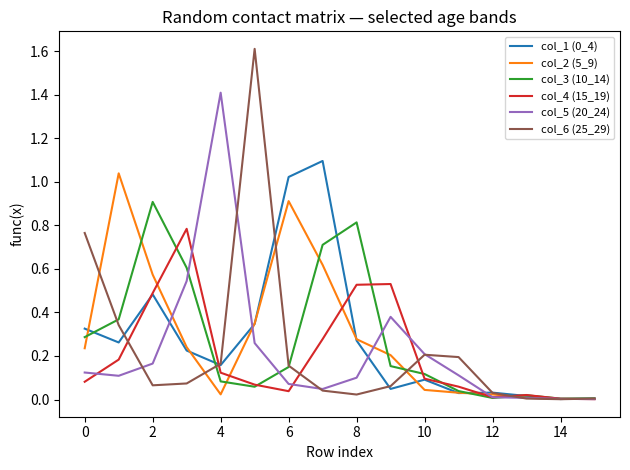

Which series has the widest spread of values?

col_6 (25_29)